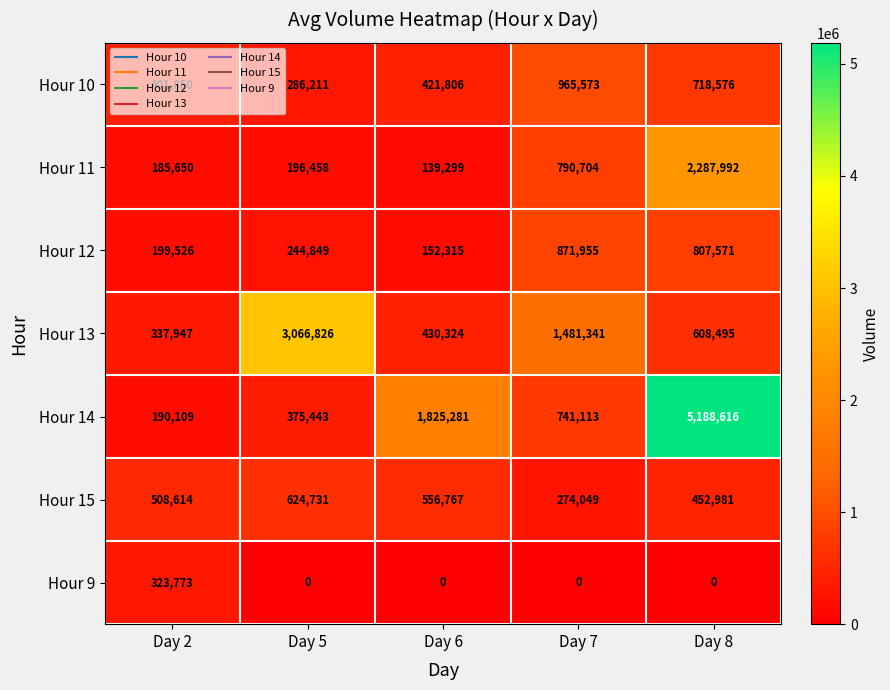

Rank the series at Day 7 from lowest to highest value.

Hour 9, Hour 15, Hour 14, Hour 11, Hour 12, Hour 10, Hour 13